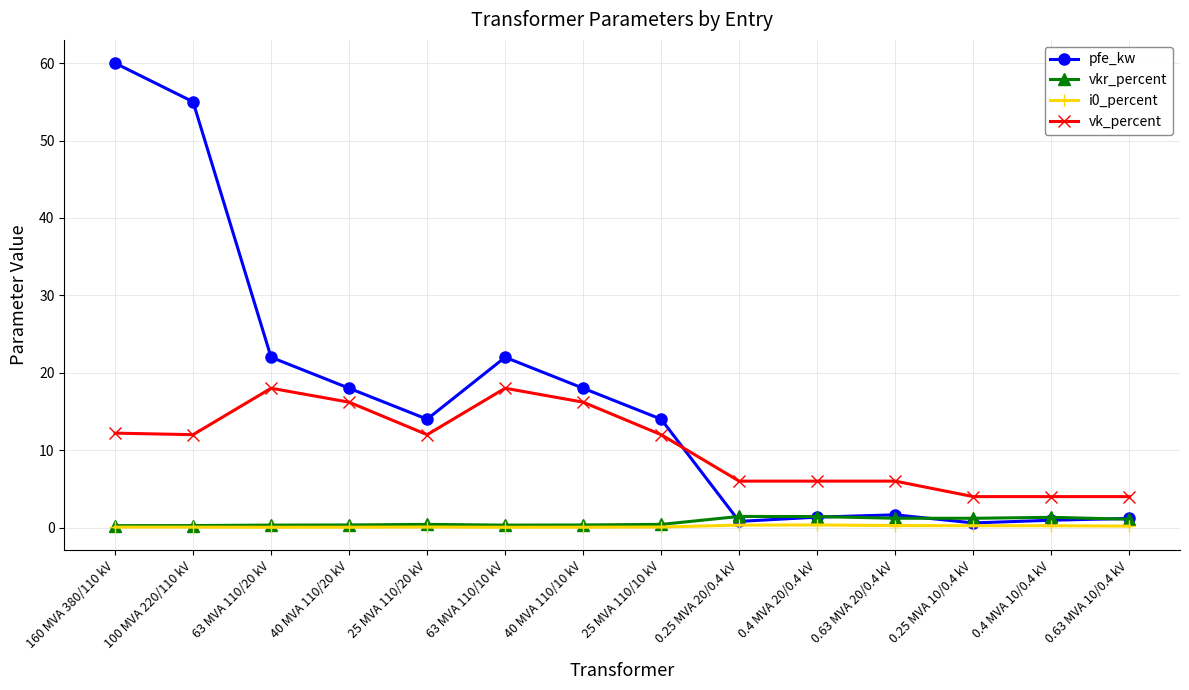

True or false: vkr_percent and vk_percent intersect in this chart.

False